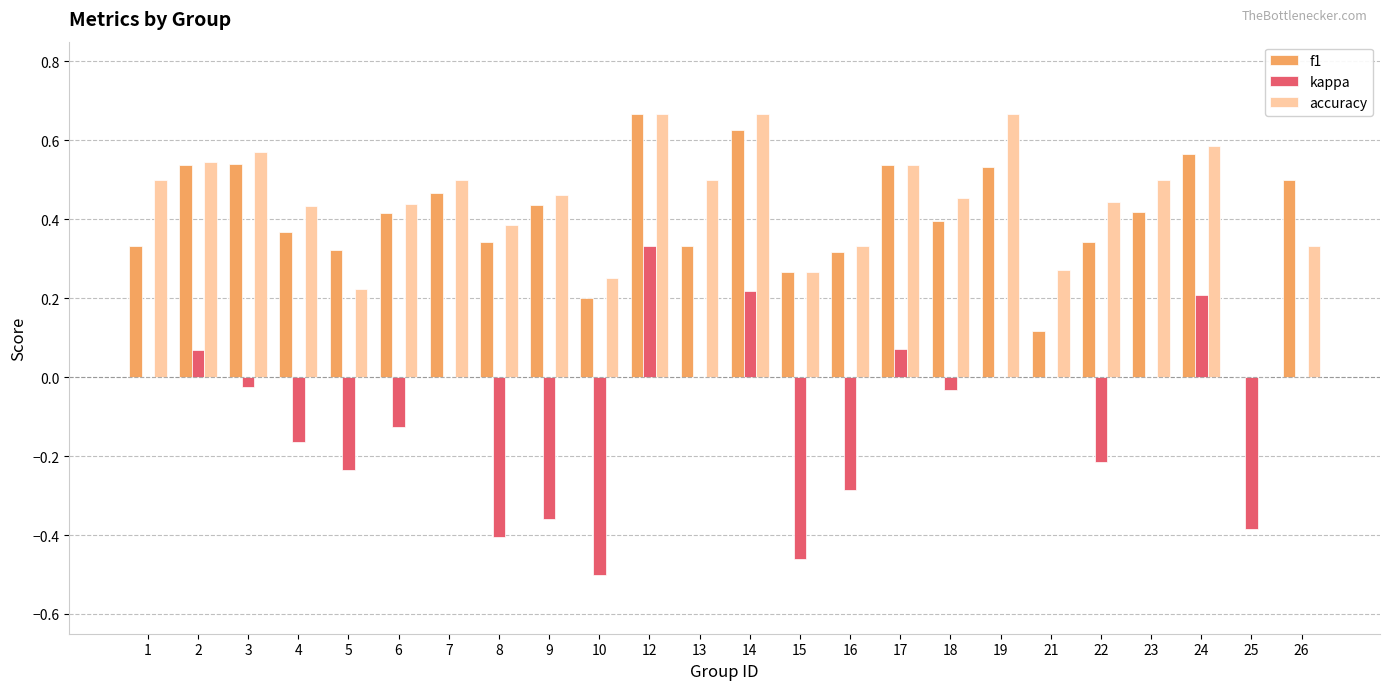

The kappa series shows -0.3 at 19. True or false?

False